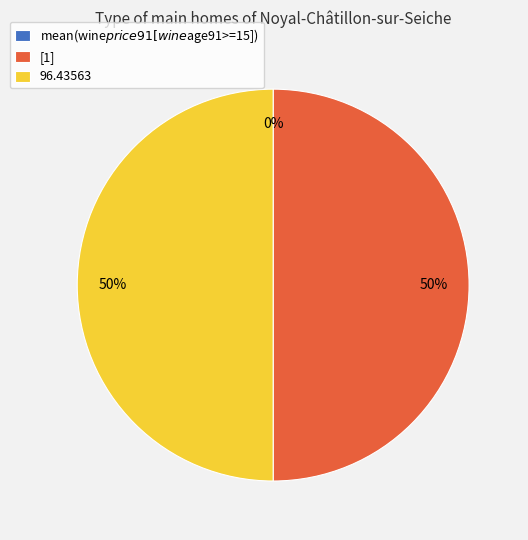

To the nearest percent, what is the average slice percentage?

33%